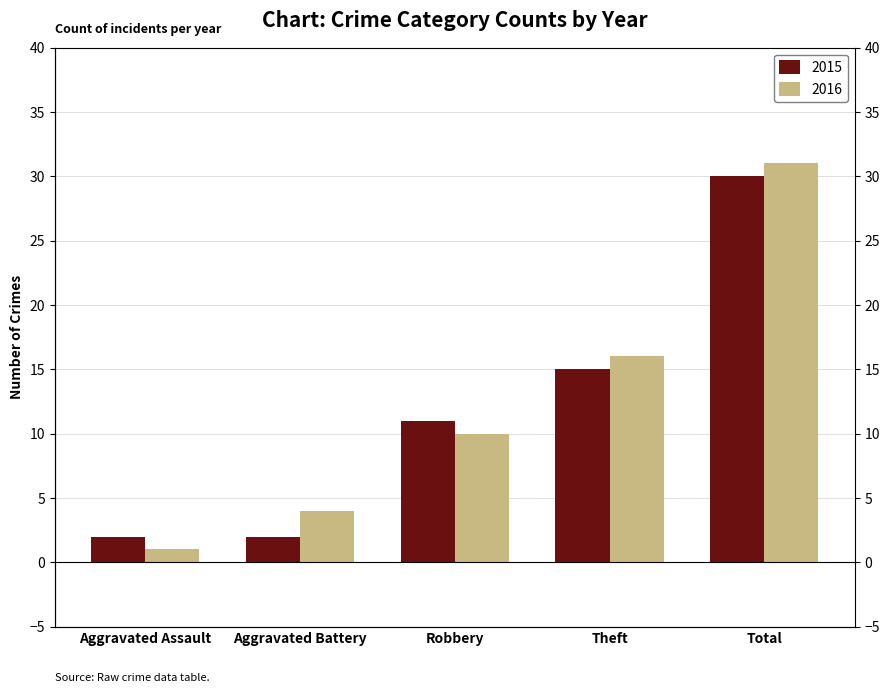

What is the smallest value displayed?

1